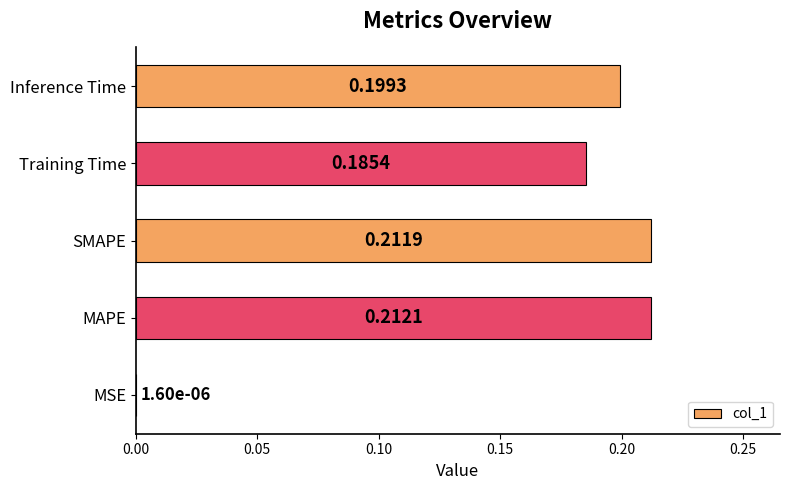

Which category has the highest value across all series?

MAPE